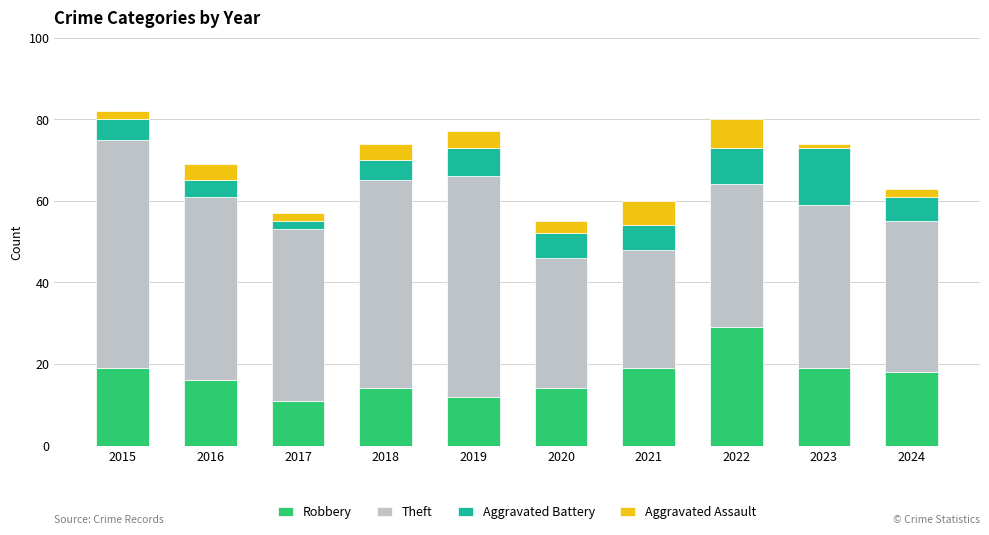

What is the minimum value for Robbery?

11